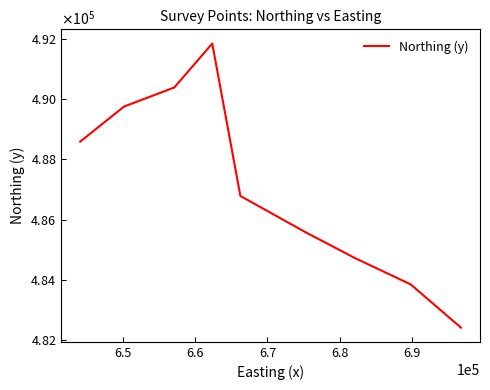

Does the chart display data point markers on the line(s)?

No